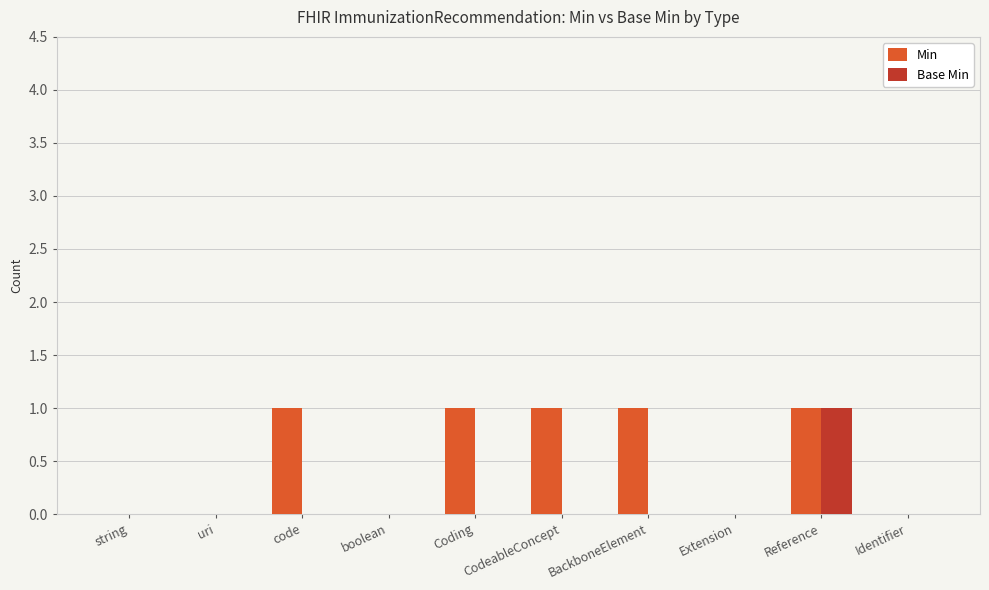

Between boolean and CodeableConcept, which series saw the biggest shift?

Min